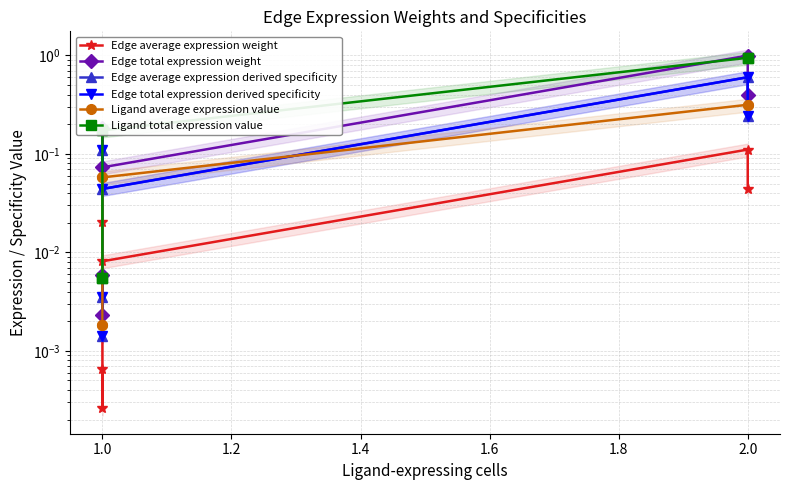

What is the average value of the Ligand average expression value series?

0.1